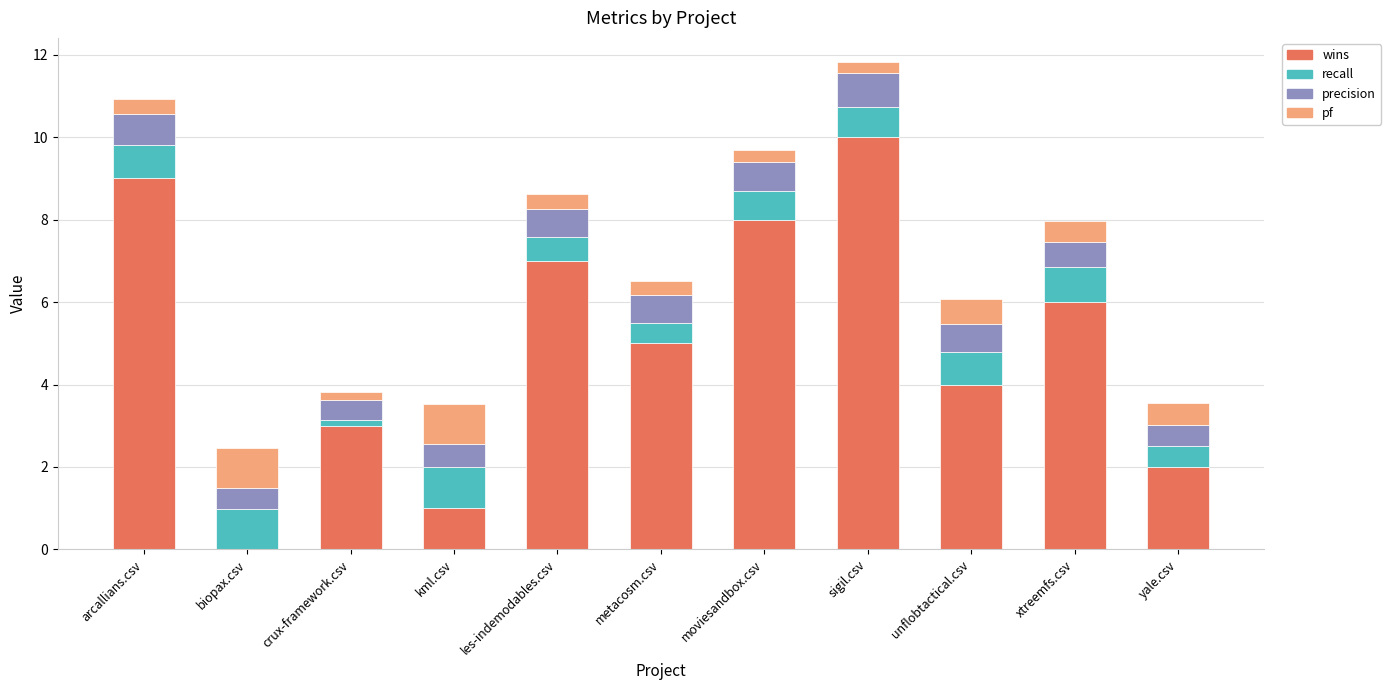

The value of wins at unflobtactical.csv is 4.0. True or false?

True